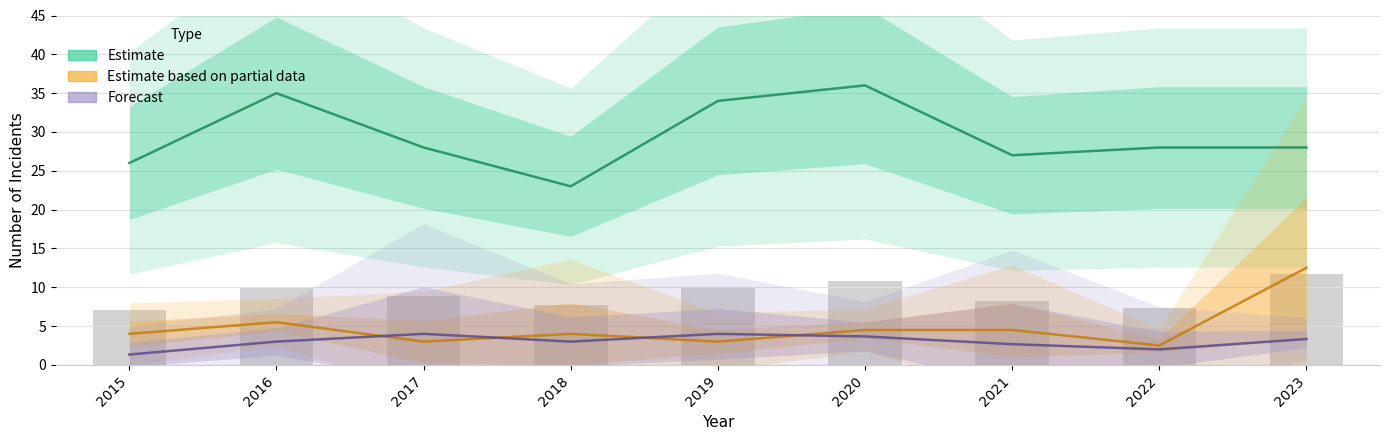

What is the total value across all series at 2019?

41.0